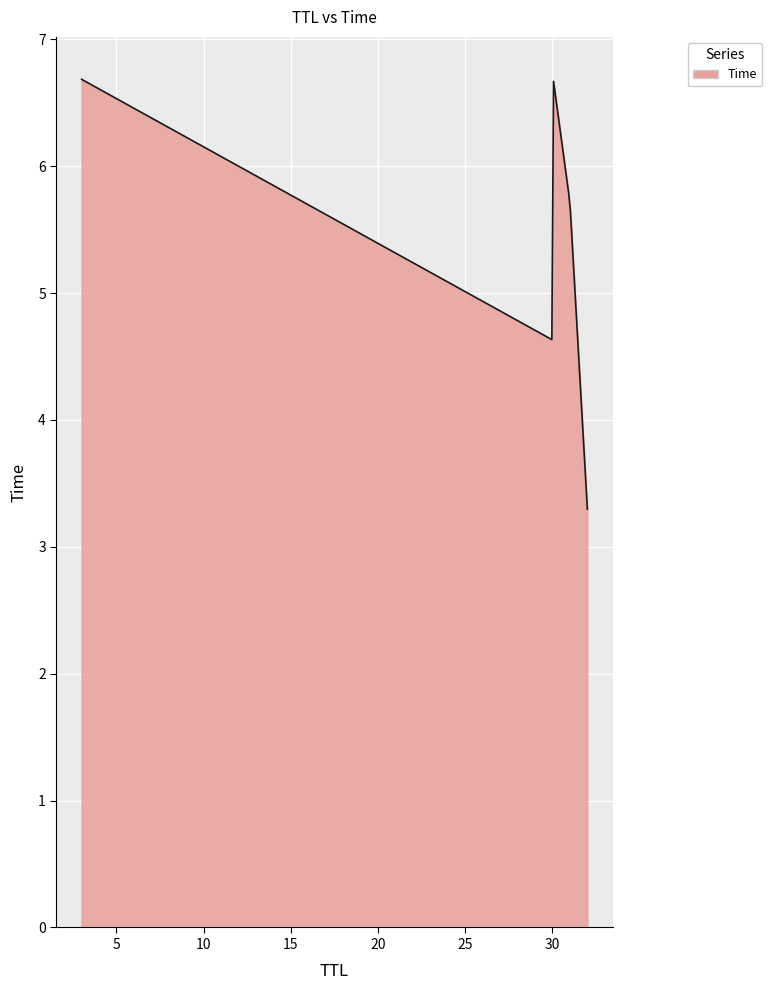

What is the difference between the maximum and minimum values?

3.4